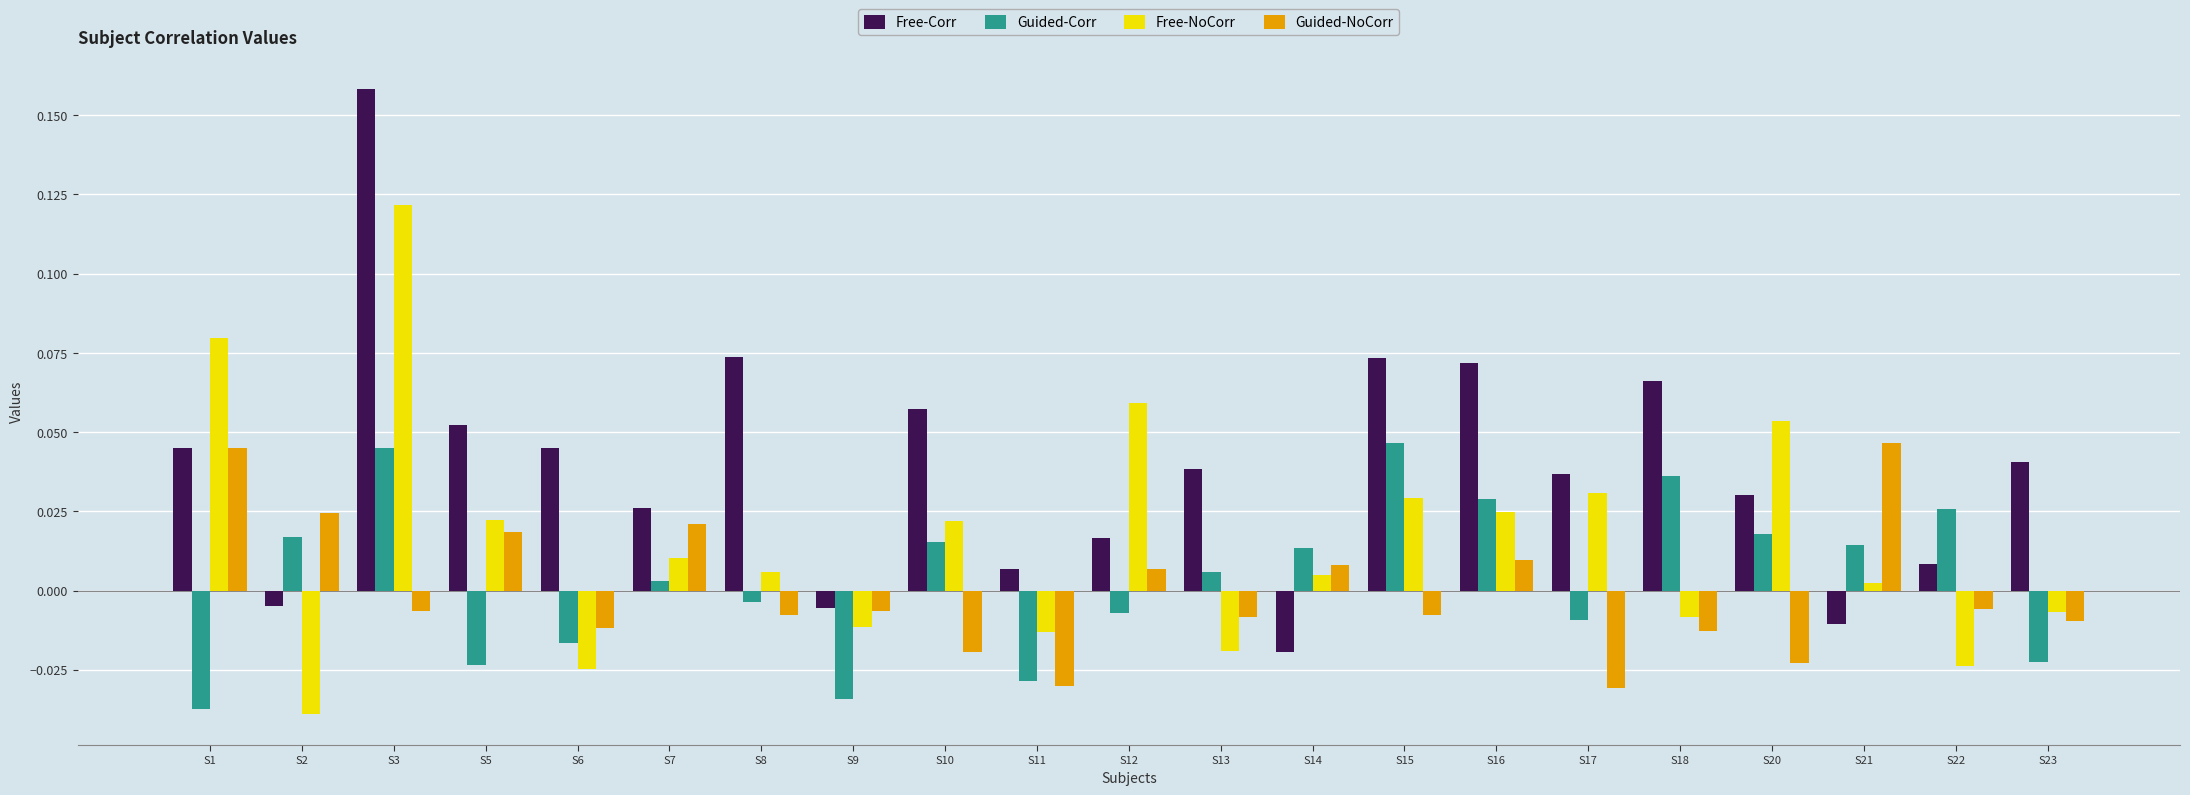

Which category has the highest value in the Free-NoCorr series?

S3